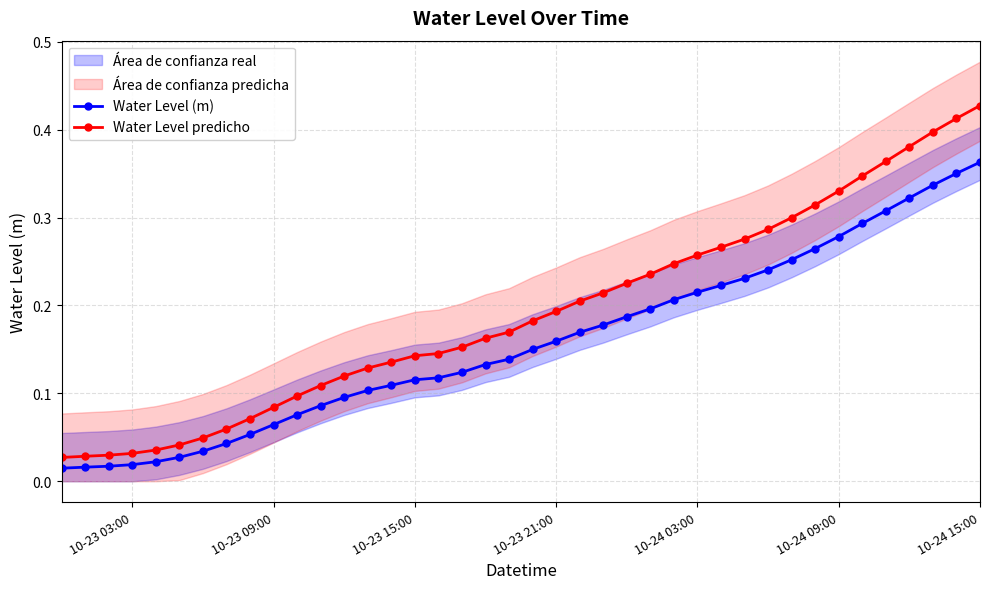

Which series has the largest range (max minus min)?

Water Level predicho